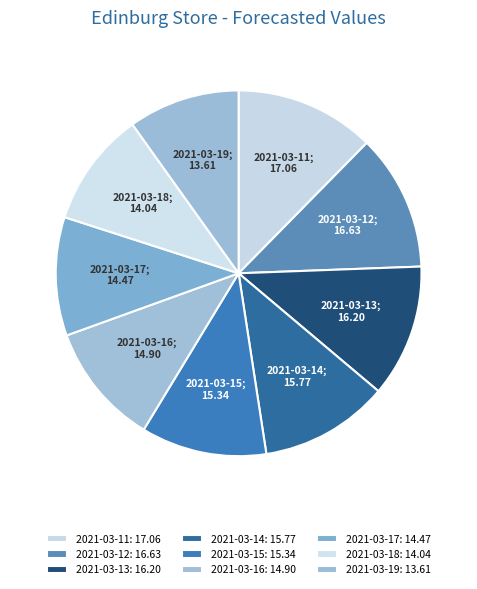

How many segments does this pie chart have?

9